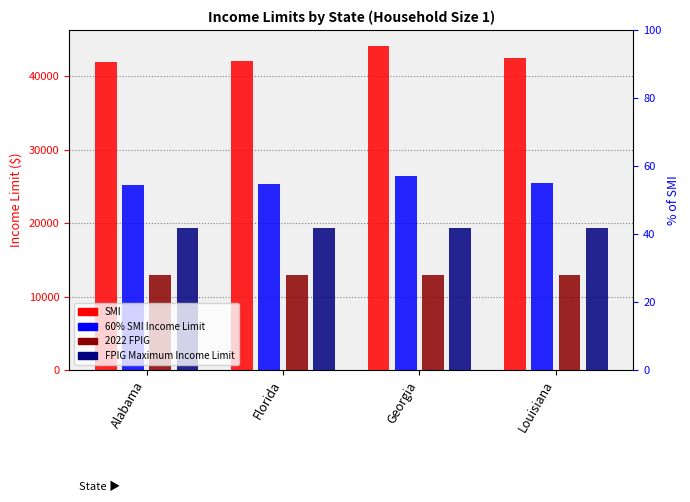

Between Alabama and Florida, which series saw the biggest shift?

SMI